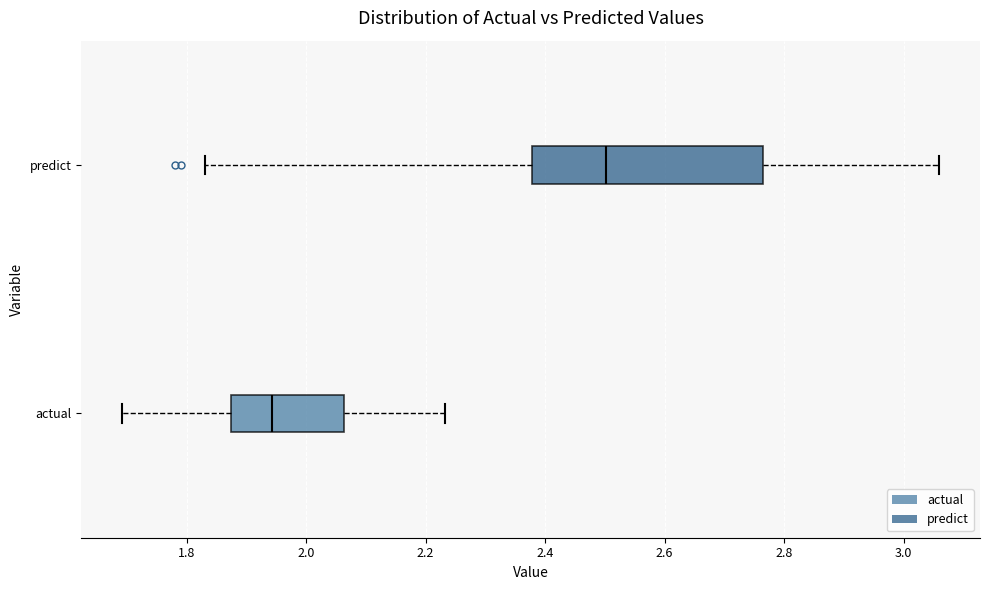

Reading bottom to top, read every box against the x-axis: the position of its median line, the range the box covers, and the ends of its whiskers. The values are not printed on the chart, so give them approximately, as read against the axis.

actual: median 1.94, box 1.88 to 2.06, whiskers 1.70 to 2.24
predict: median 2.50, box 2.38 to 2.76, whiskers 1.84 to 3.06